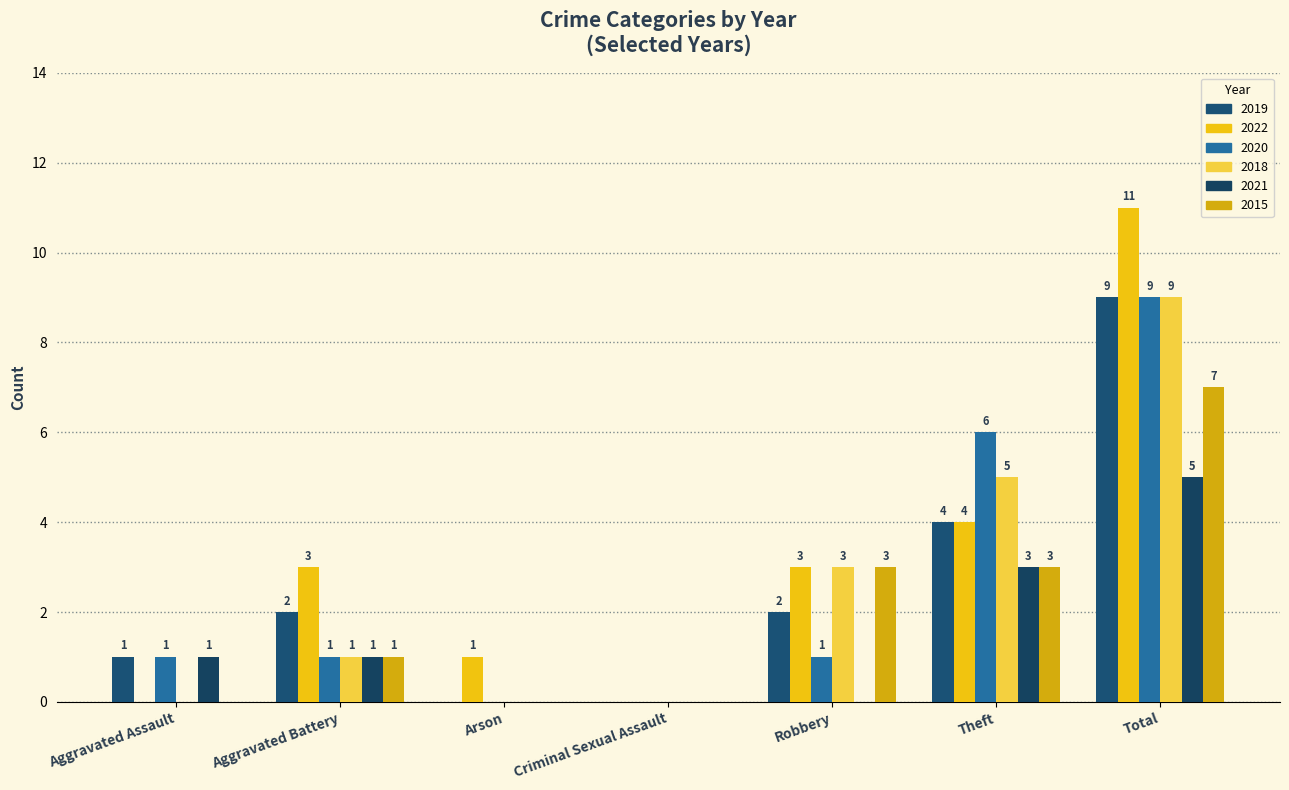

How many data points does each series have?

7